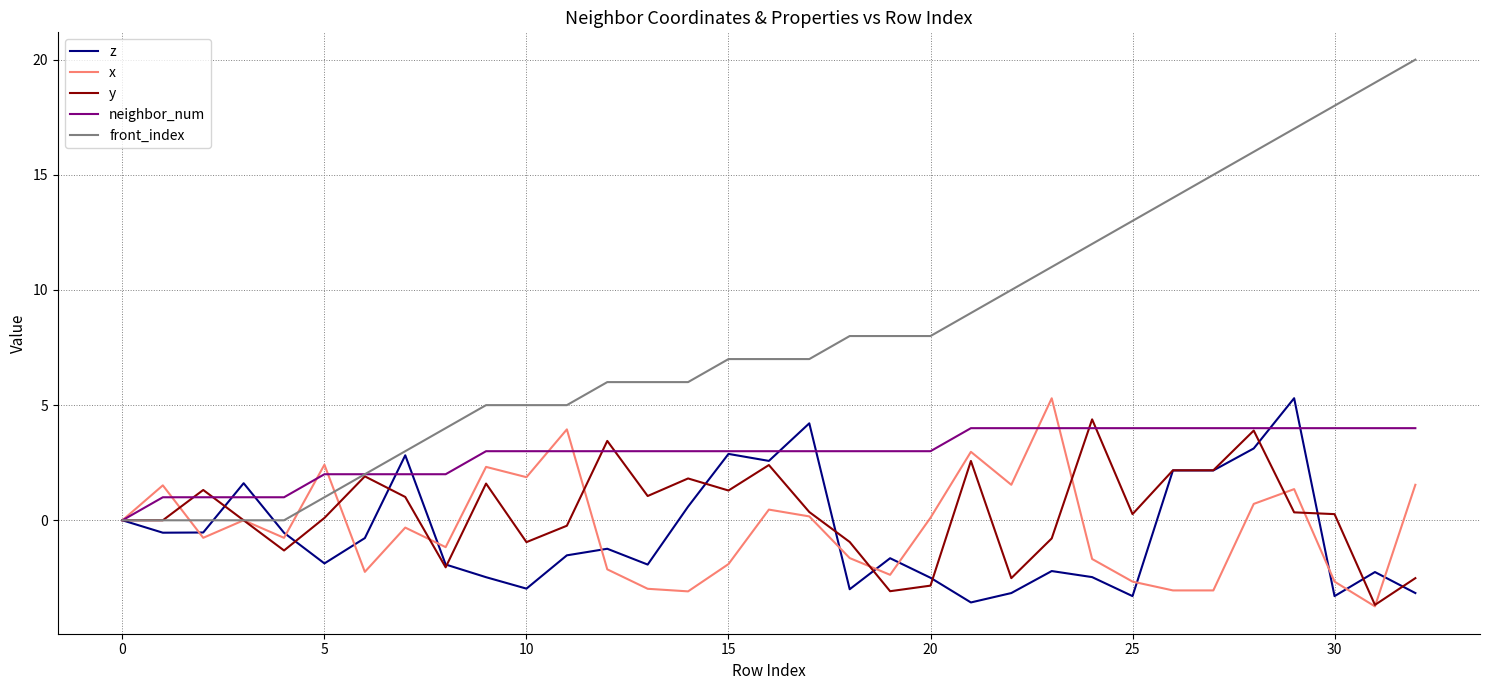

What is the greatest value displayed?

20.0